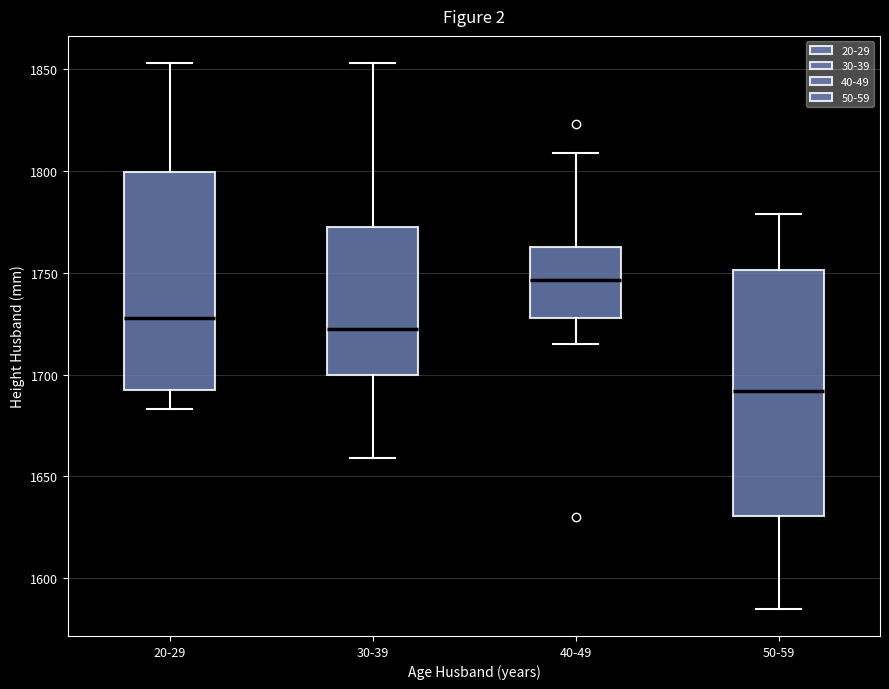

Which box is the tallest, from its lower edge to its upper edge?

50-59